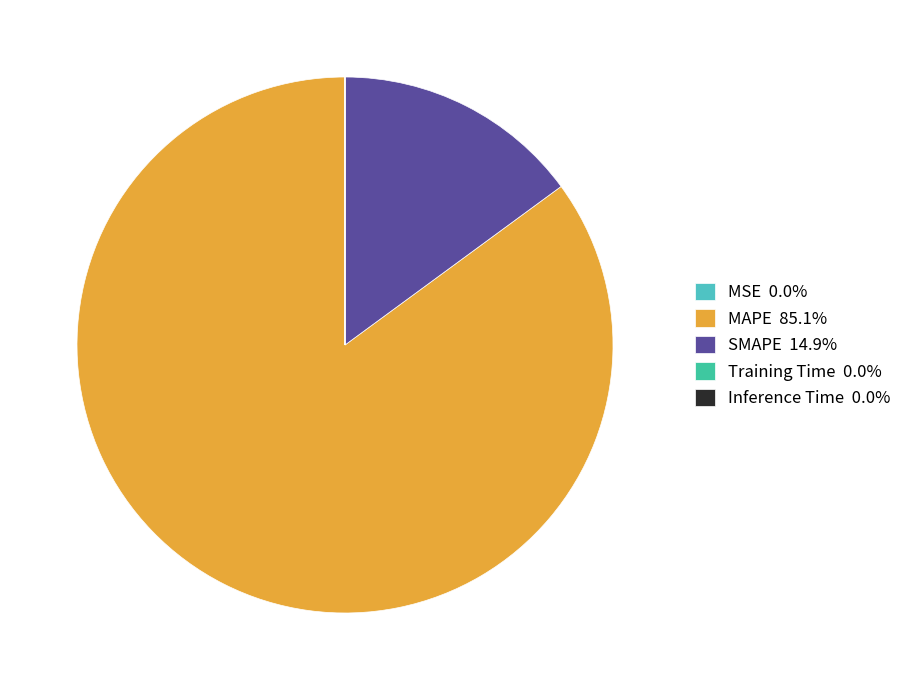

To the nearest percent, what is the difference between the largest and smallest slice percentages?

85%